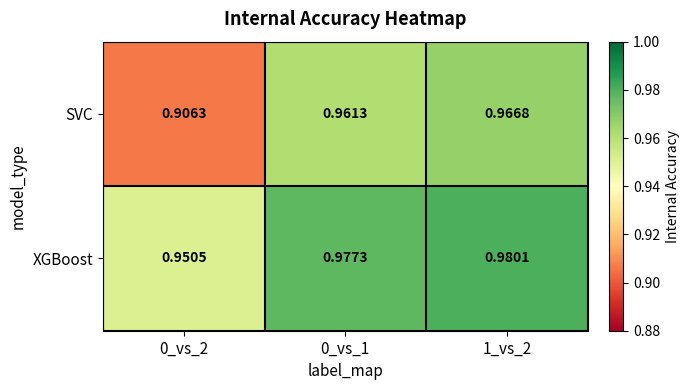

Rank the series by their maximum value, from lowest to highest.

SVC, XGBoost